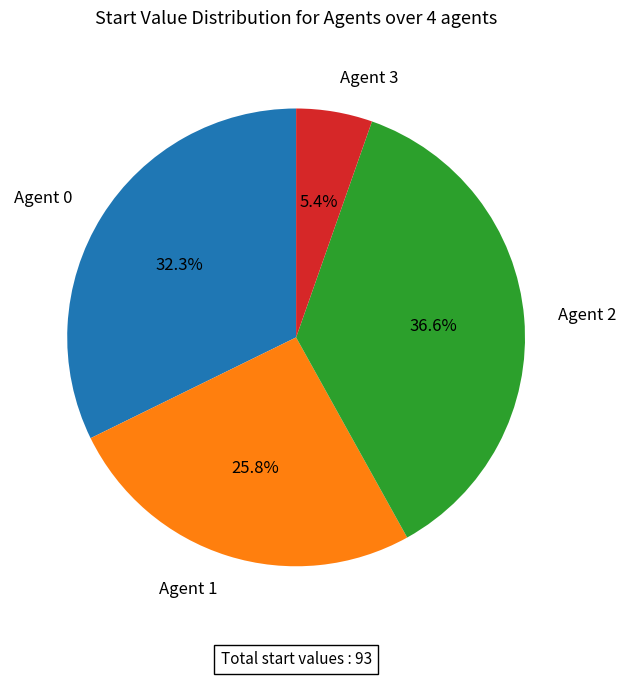

What is the ratio of the value at Agent 2 to the value at Agent 1?

1.4